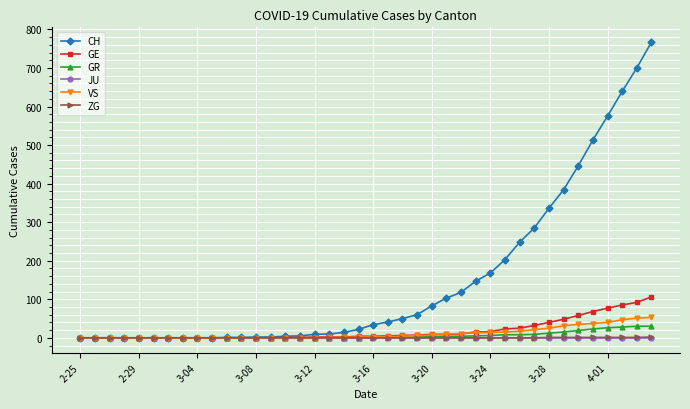

What is the value of the GE point at the 15th from the left?

1